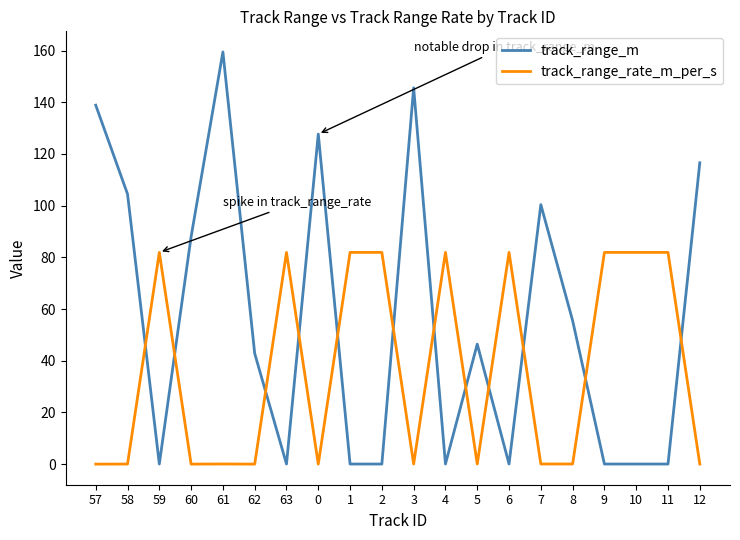

How many distinct data groups are displayed?

2